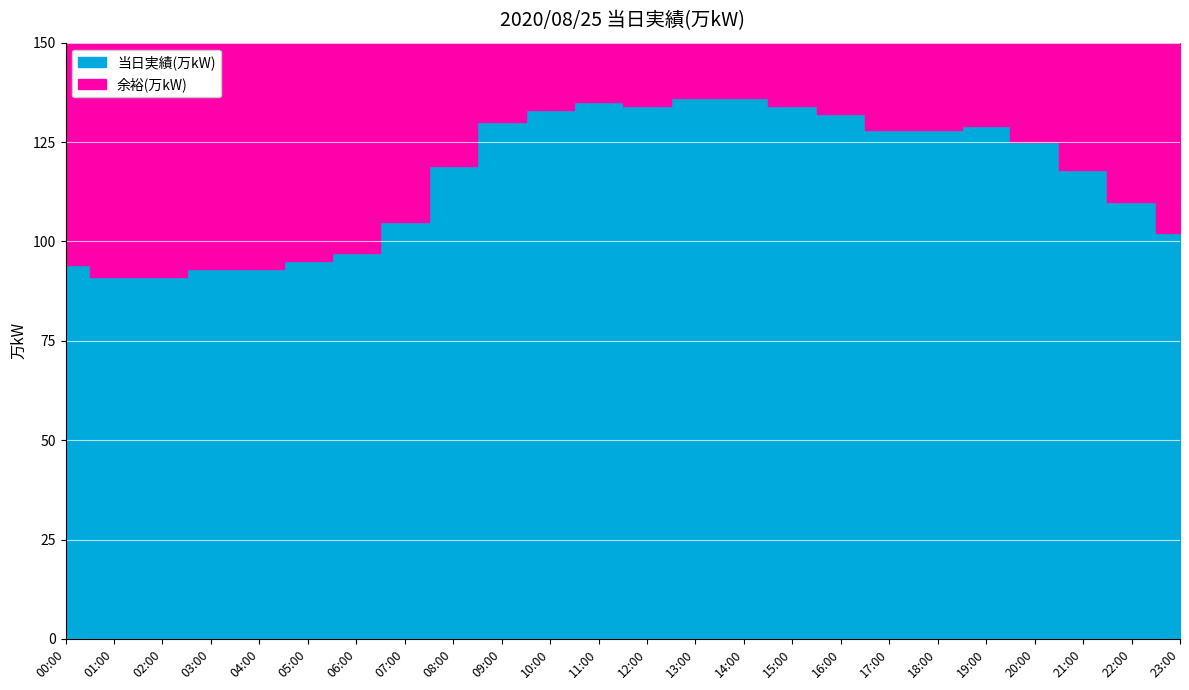

Count the number of values greater than 125.

11